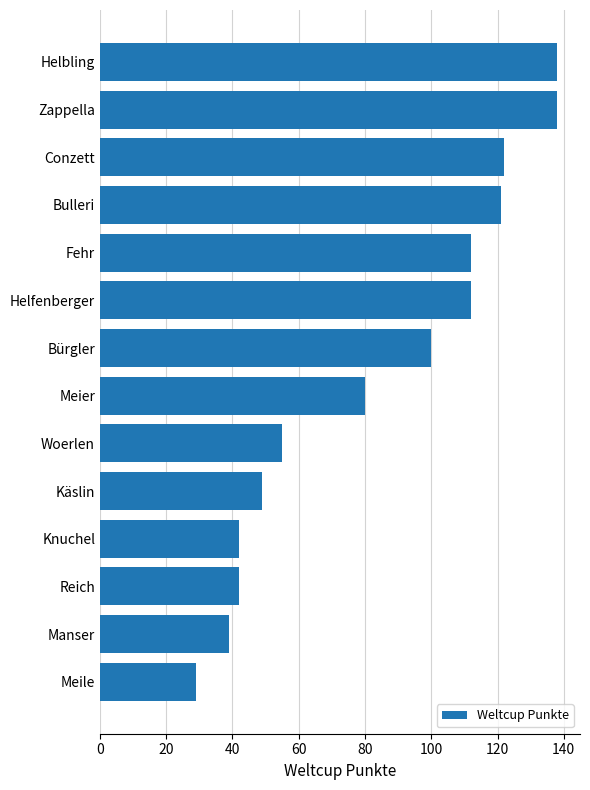

What is the value of the 6th bar from the top?

112